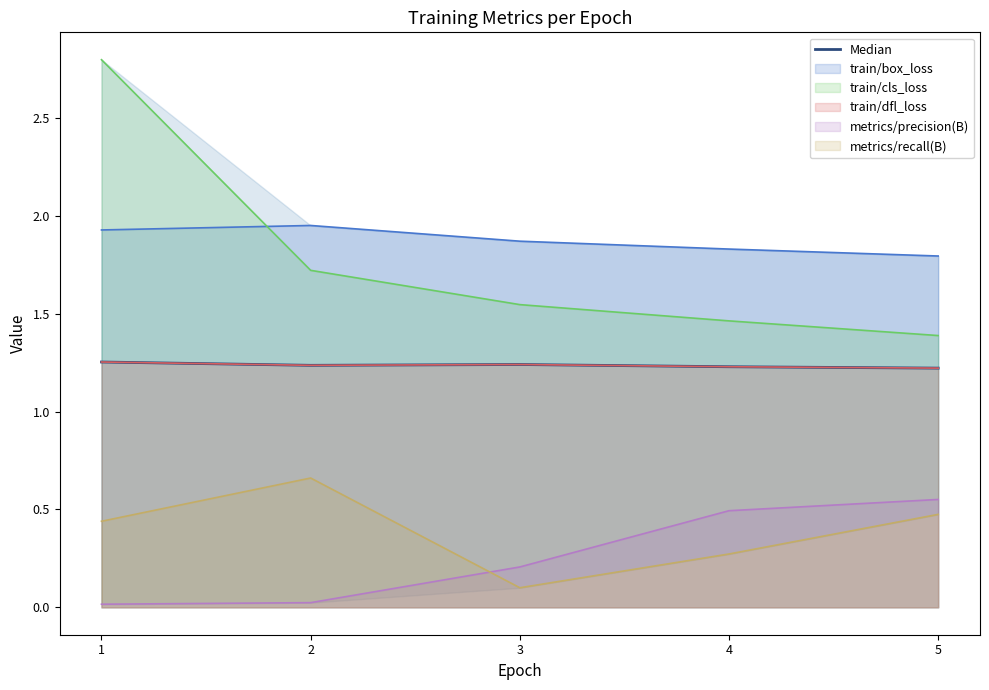

Is it true that the value at 2 is 1.2?

True